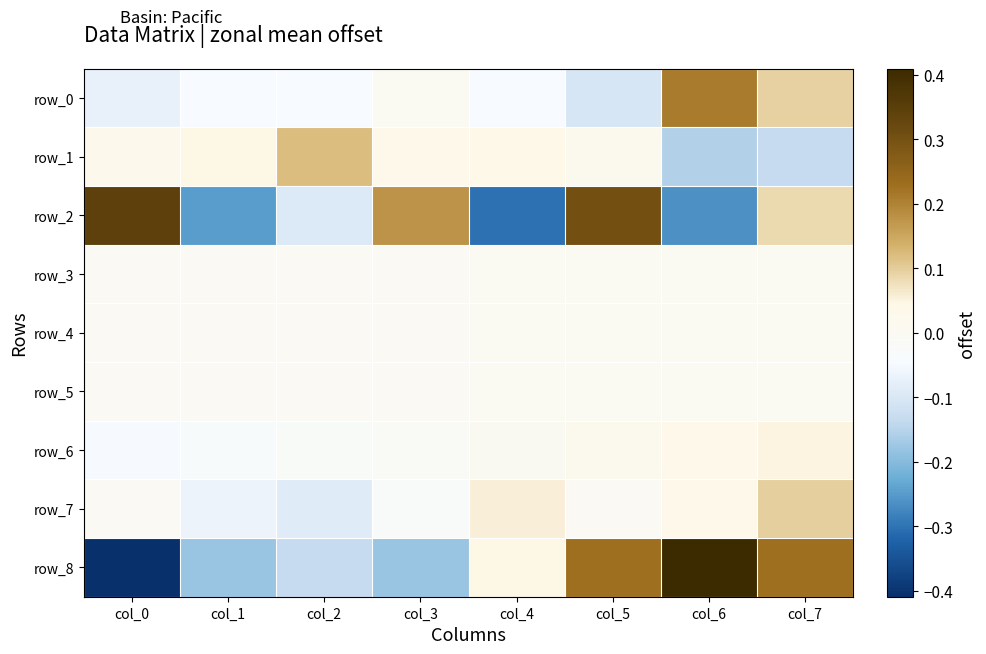

What is the difference between the highest and lowest values at col_6?

0.7